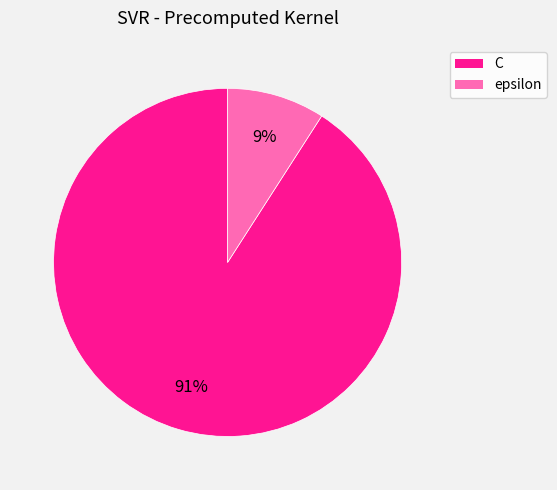

To the nearest percent, what is the difference between the C and epsilon slice percentages?

82%